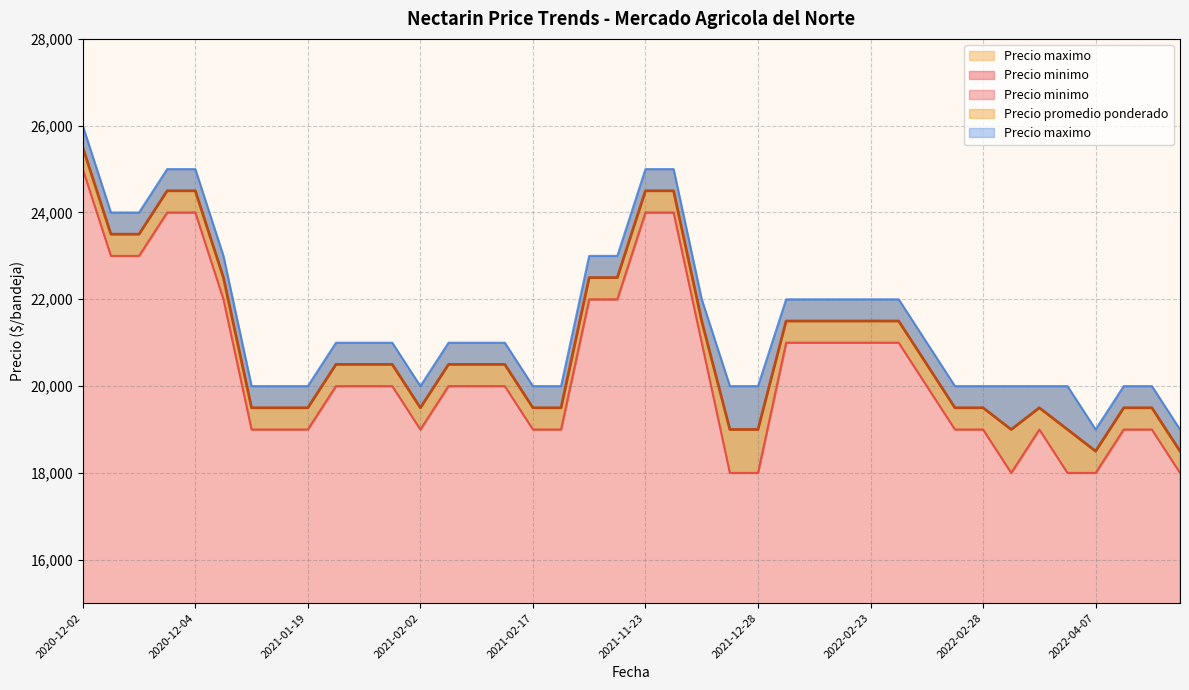

List the series in order of their peak value, lowest first.

Precio minimo, Precio promedio ponderado, Precio maximo